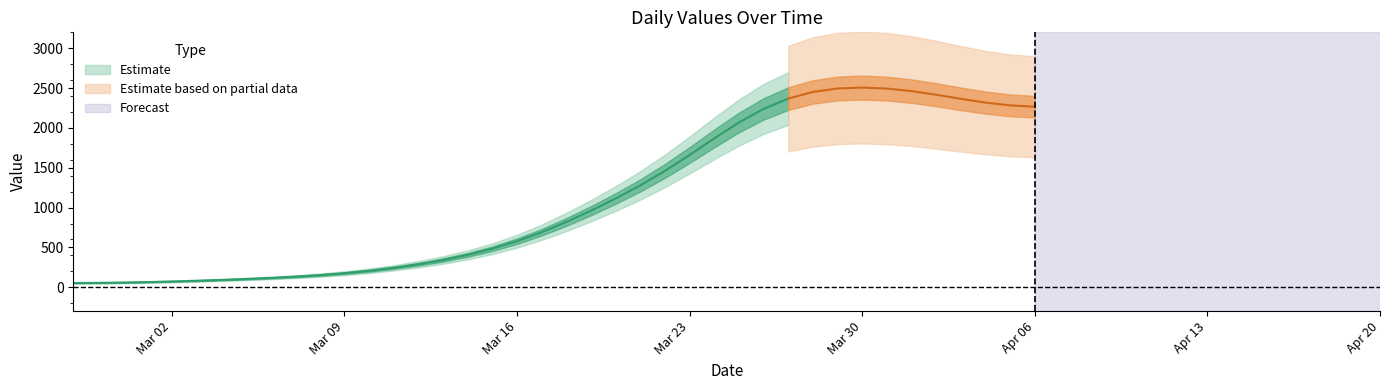

What position from the right is 2020-04-01?

6